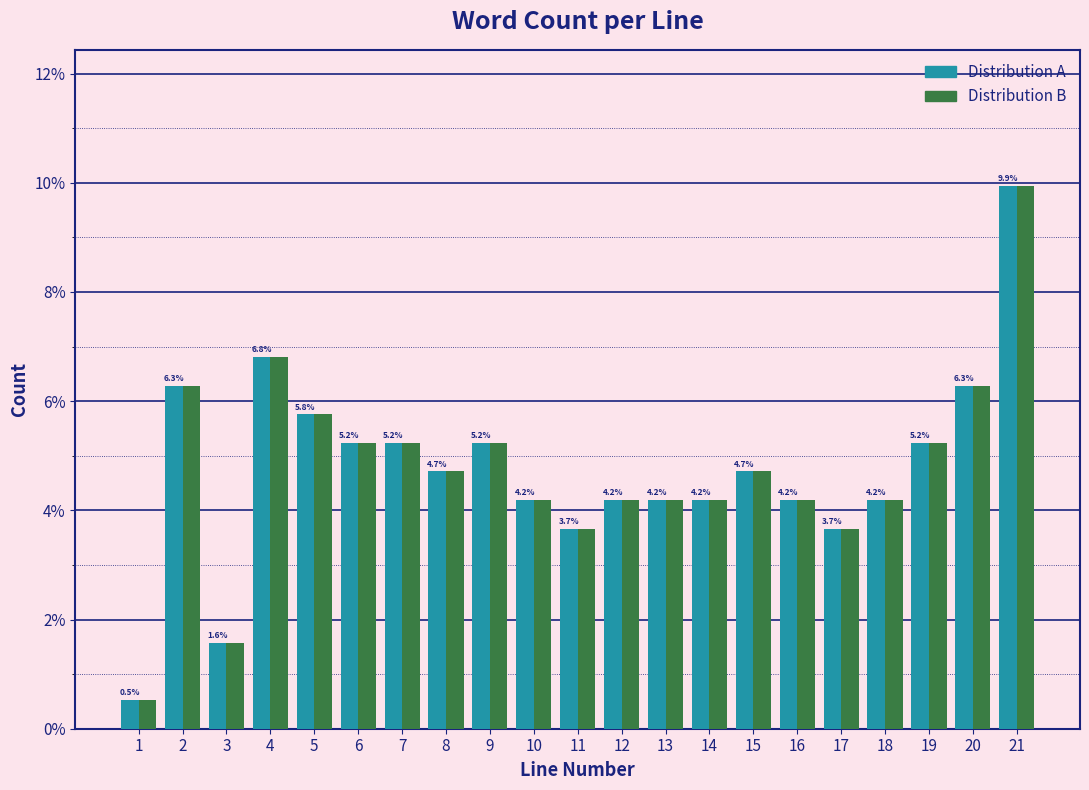

Which label corresponds to the largest value in the chart?

21